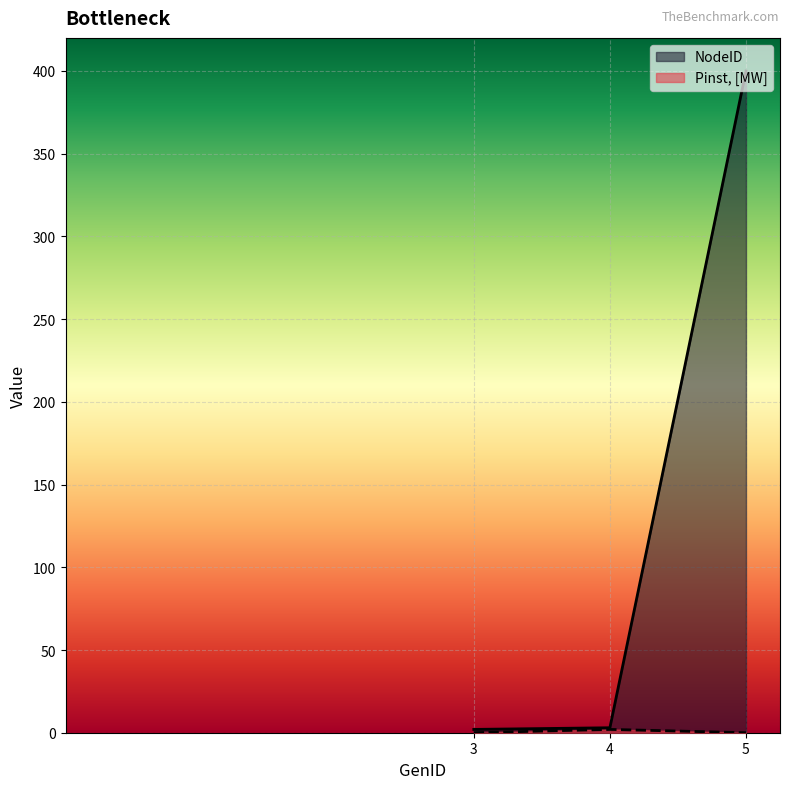

The NodeID series shows 2 at 4. True or false?

False